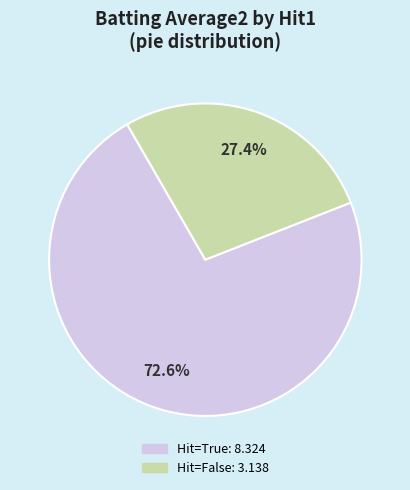

Is there a majority slice in this chart?

Yes